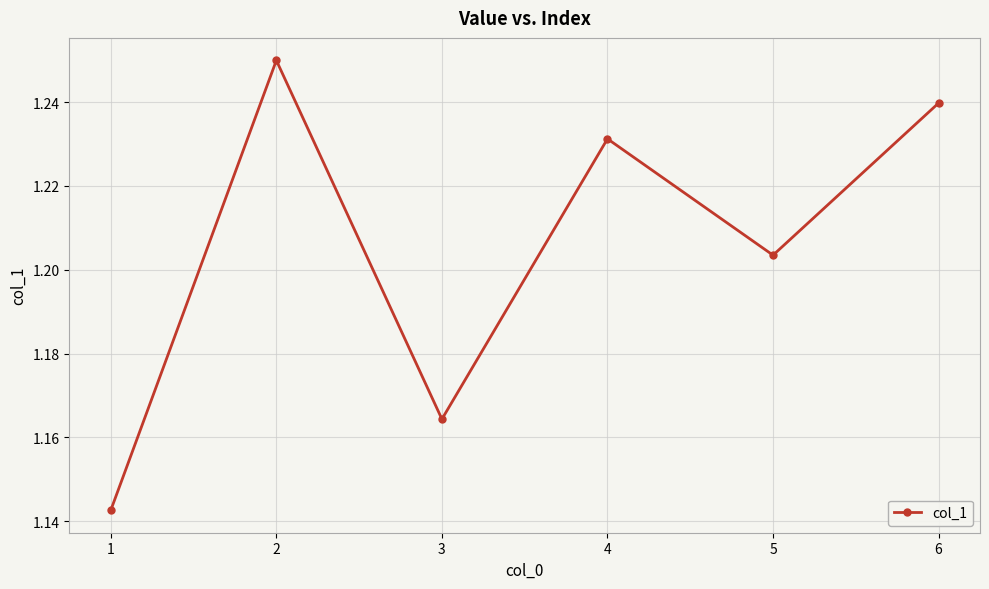

What is the difference between the maximum and second lowest values?

0.1